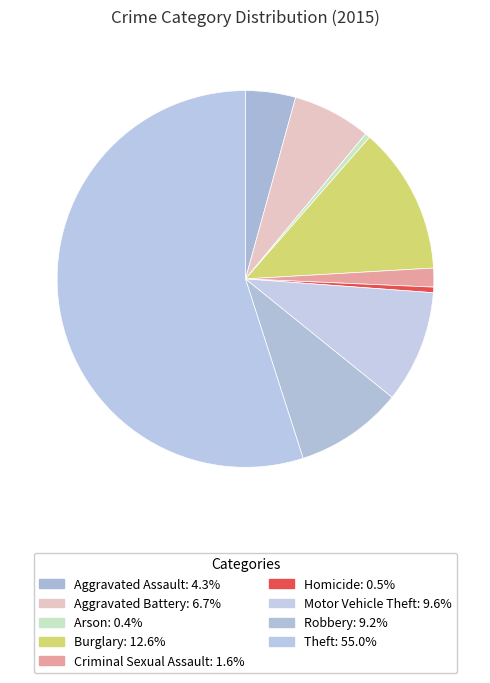

The Arson slice represents 1% of the pie. True or false?

False